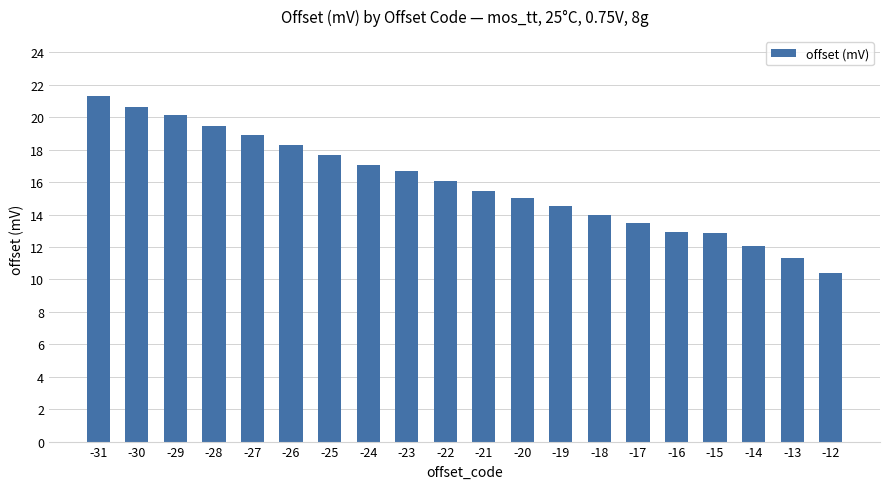

What is the difference between the second highest and minimum values?

10.2